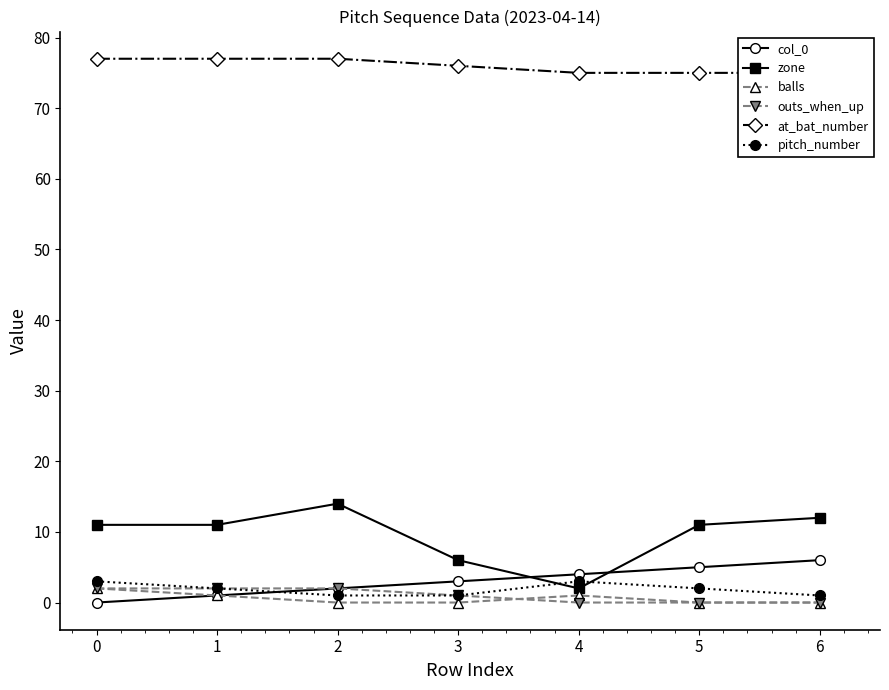

What is the difference between the zone values at 5 and 3?

5